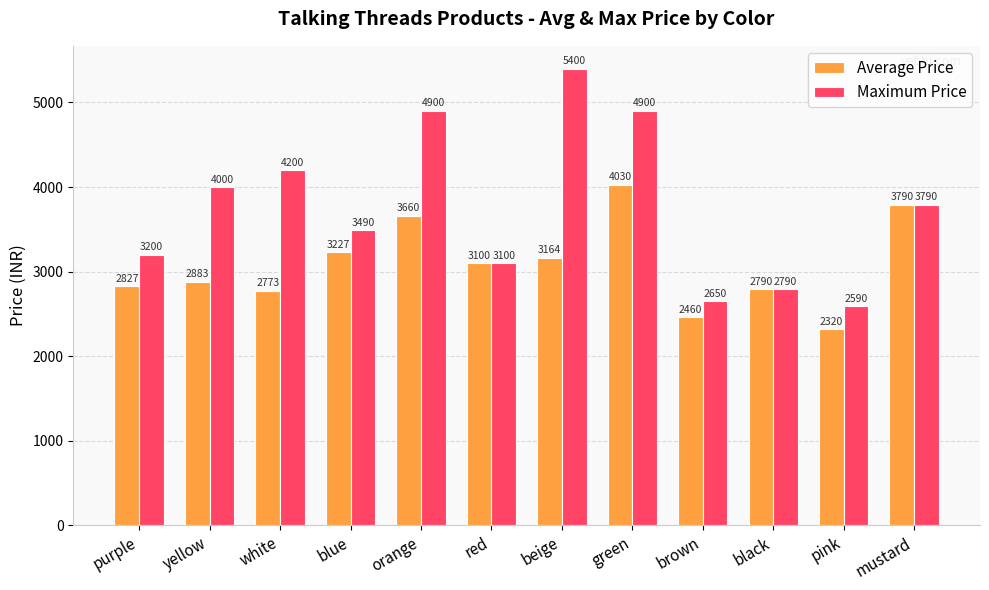

Which category has the highest value across all series?

beige